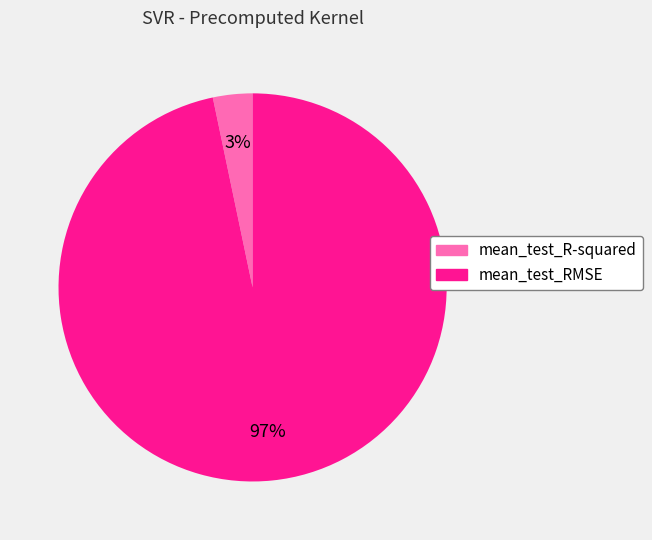

How many segments does this pie chart have?

2